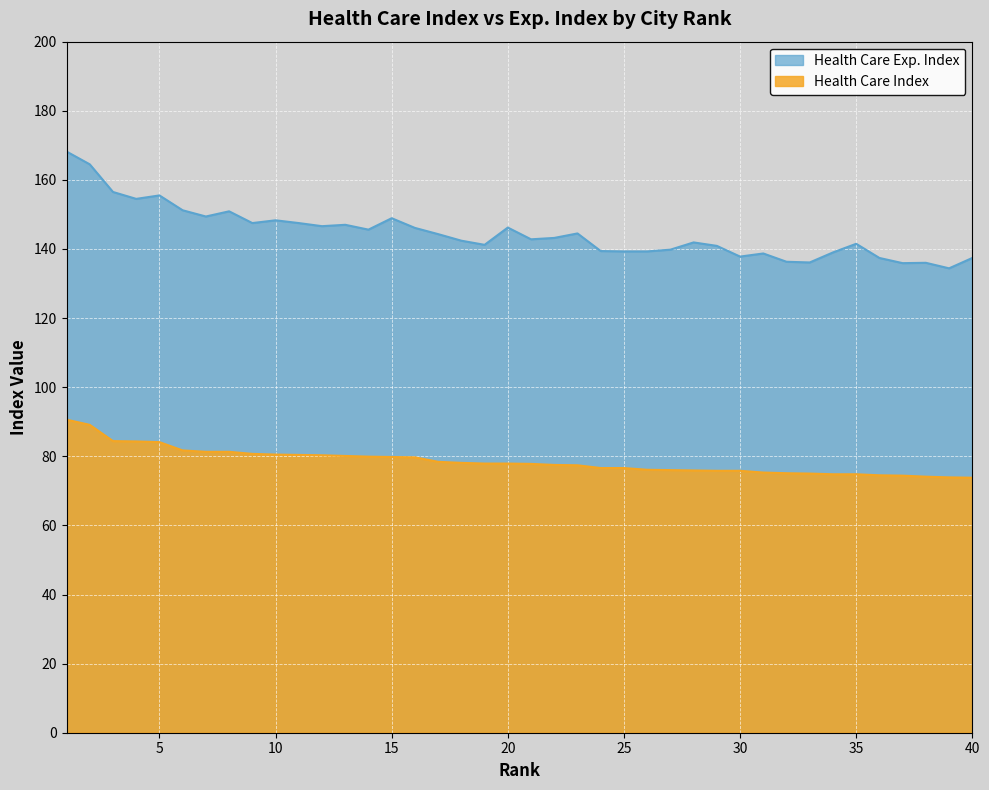

What is the lowest value of the Health Care Index series?

73.8